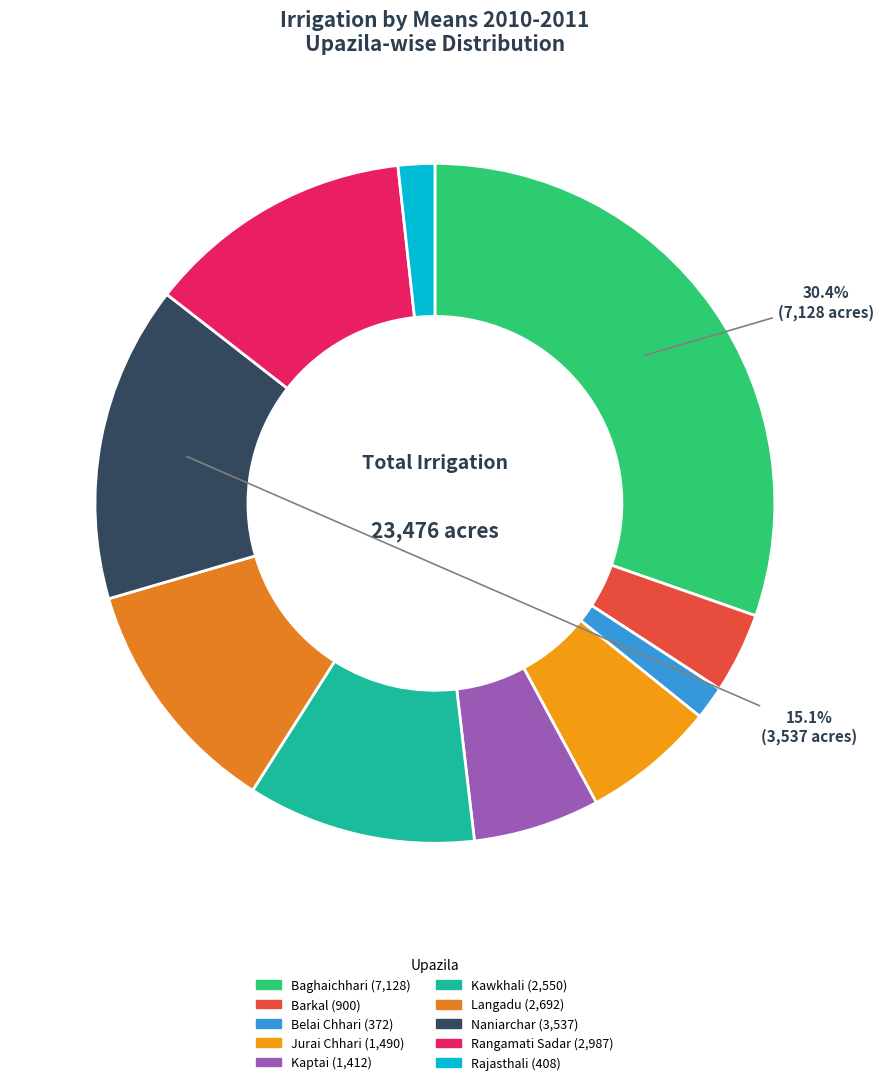

Does any single category account for the majority?

No